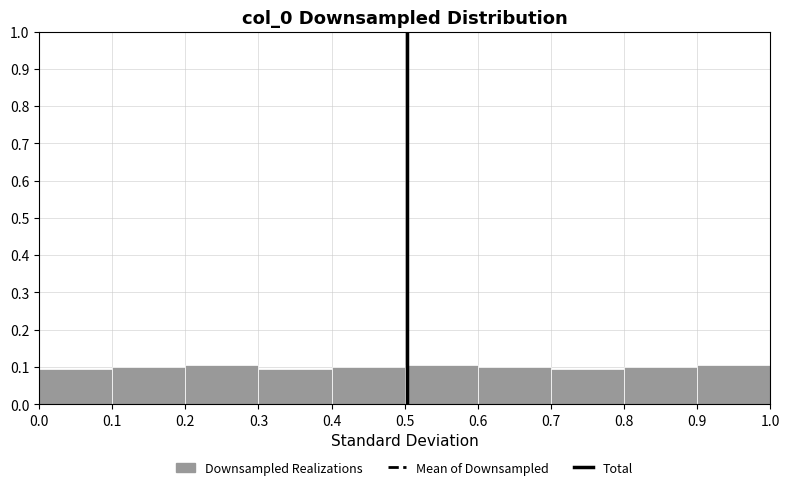

Reading left to right, transcribe this chart: for each bar, give the range it covers on the x-axis and its height. The values are not printed on the chart, so give them approximately, as read against the axis.

0.0 to 0.1: 0.09
0.1 to 0.2: 0.10
0.2 to 0.3: 0.11
0.3 to 0.4: 0.09
0.4 to 0.5: 0.10
0.5 to 0.6: 0.11
0.6 to 0.7: 0.10
0.7 to 0.8: 0.09
0.8 to 0.9: 0.10
0.9 to 1.0: 0.11